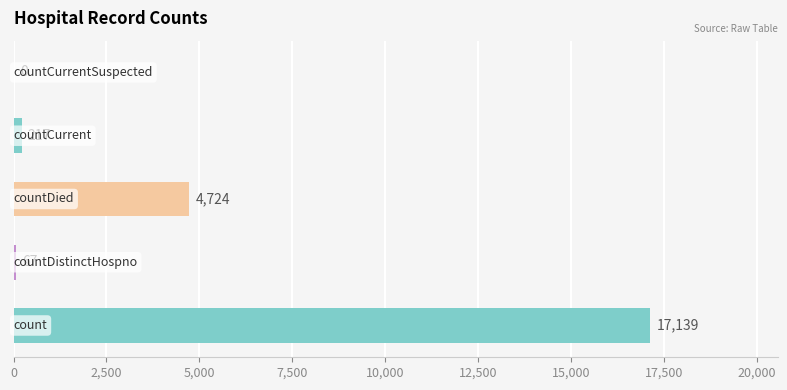

What is the sum of all values?

22147